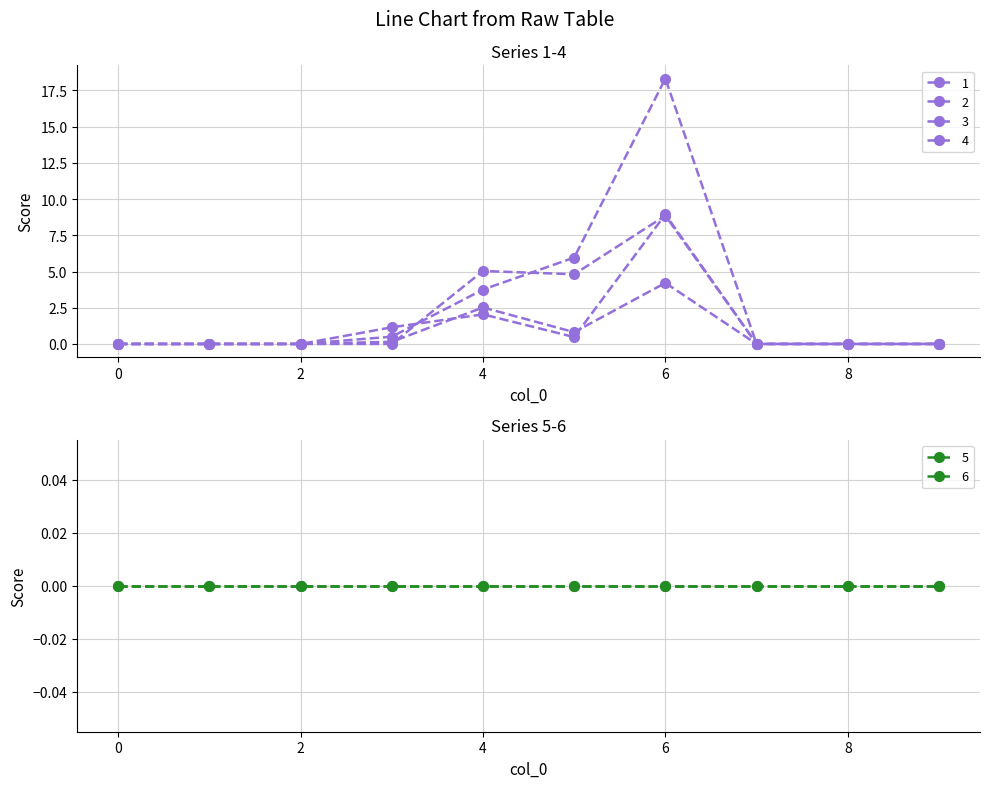

Read the 1 value at 4.

5.0